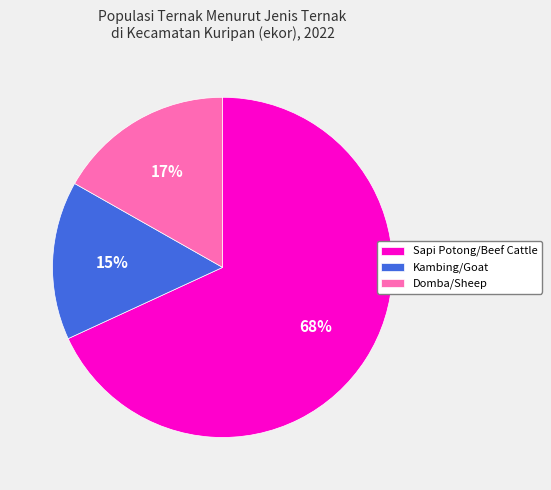

Which category has the smallest portion of the pie?

Kambing/Goat